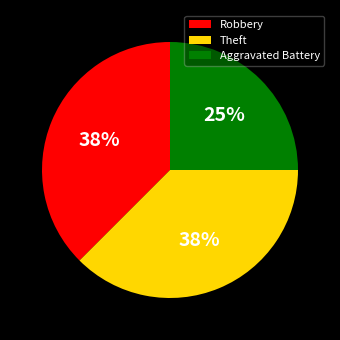

What percentage is the Aggravated Battery slice, to the nearest percent?

25%